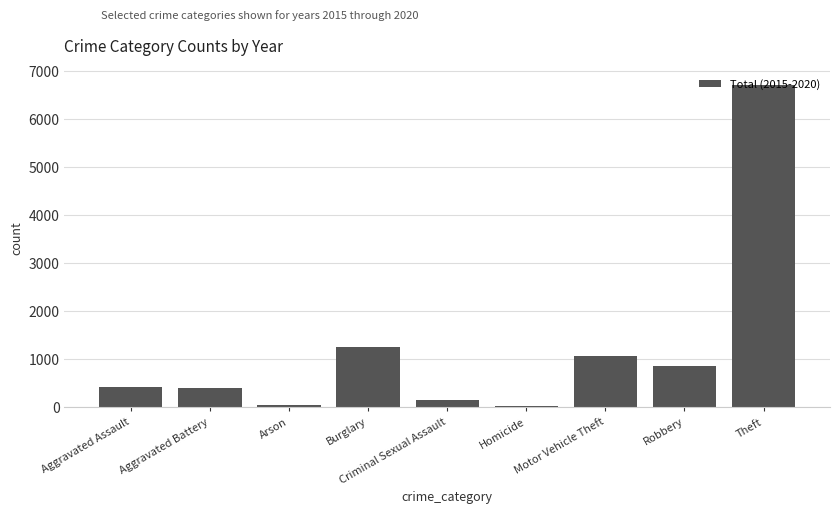

Count the number of categories in the chart.

9